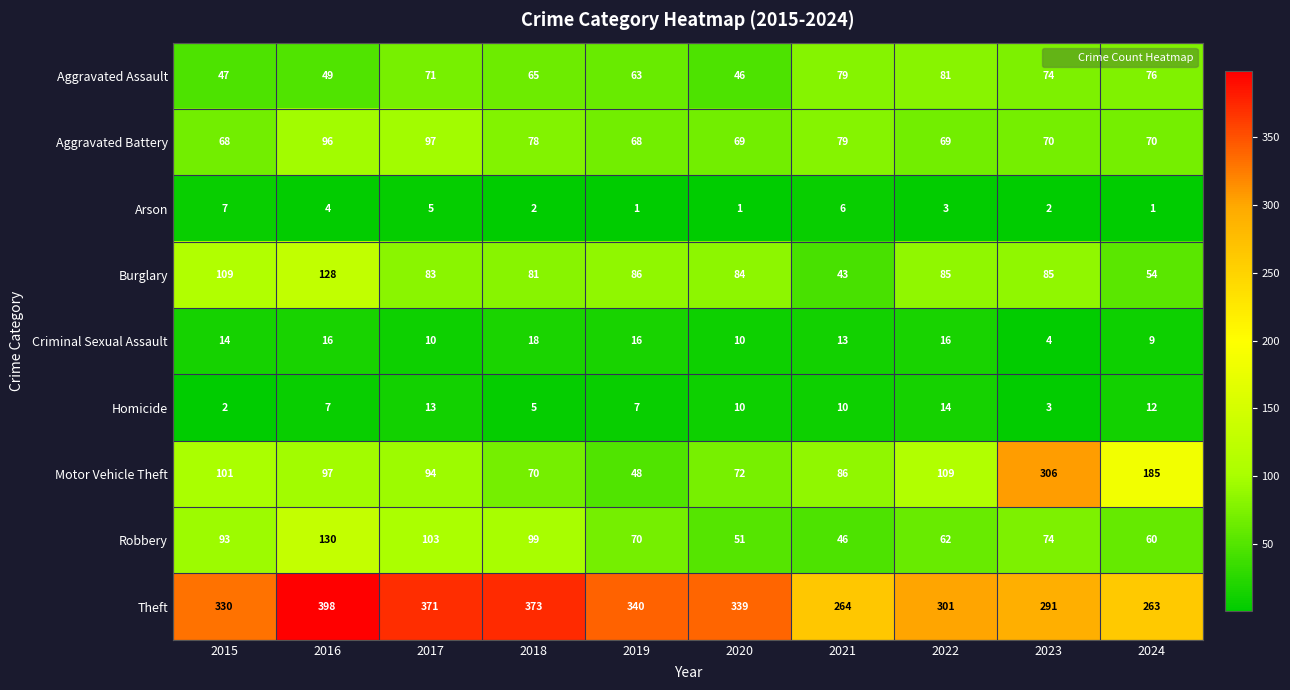

What is the highest value of the Burglary series?

128